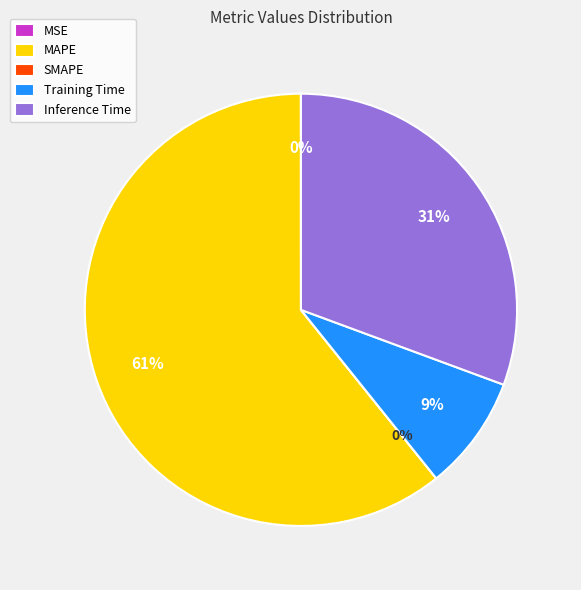

True or false: Training Time accounts for 9% of the total.

True